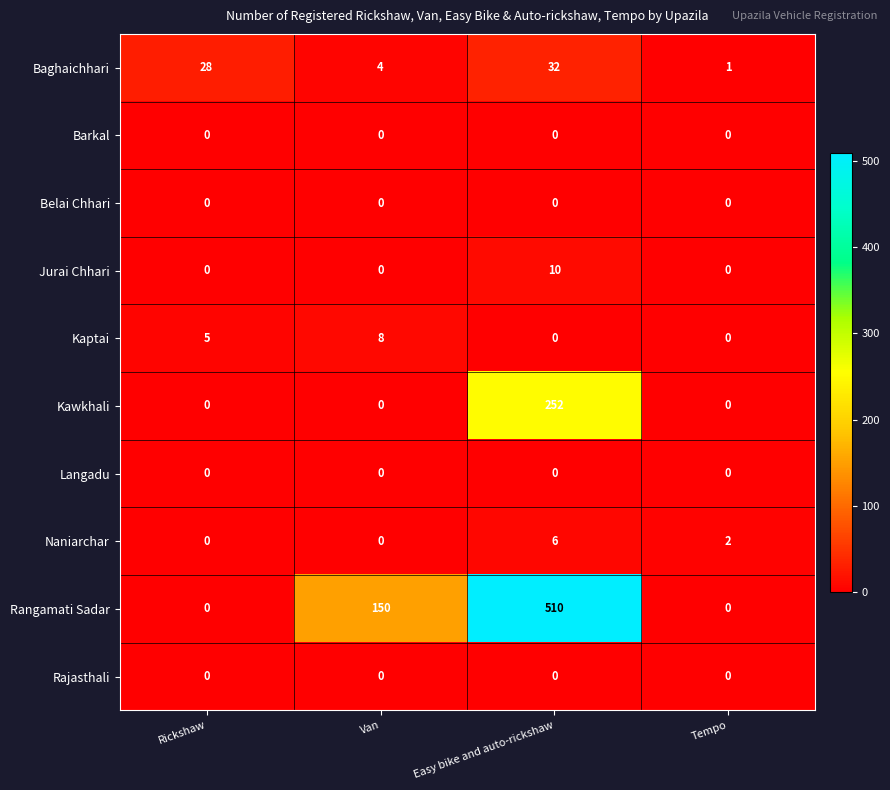

Which label corresponds to the largest value in the chart?

Easy bike and auto-rickshaw